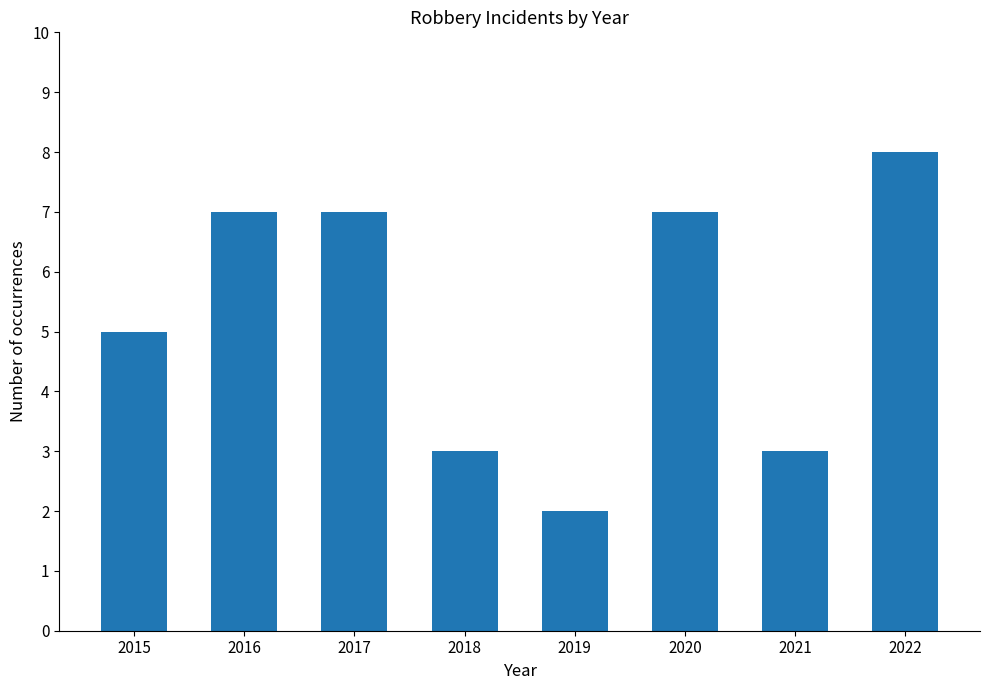

How many data points does each series have?

8